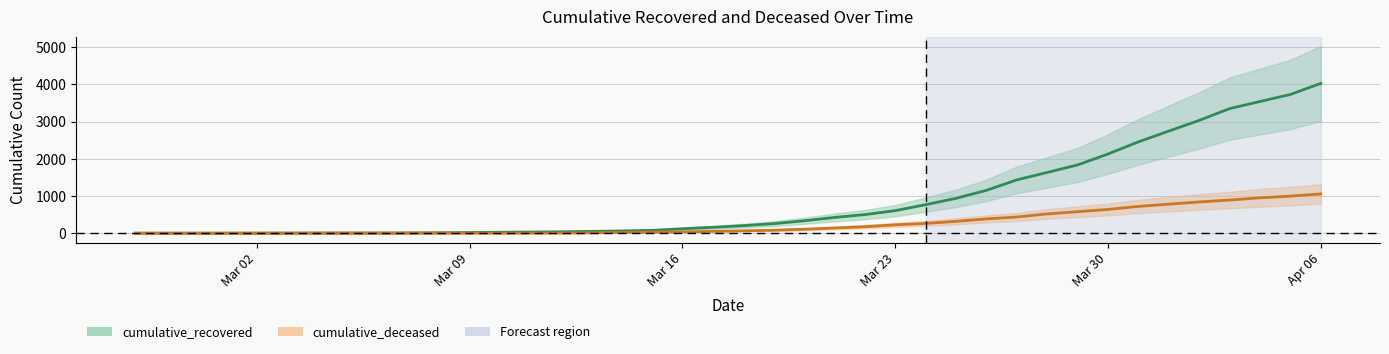

True or false: cumulative_recovered and cumulative_deceased cross at least once.

False